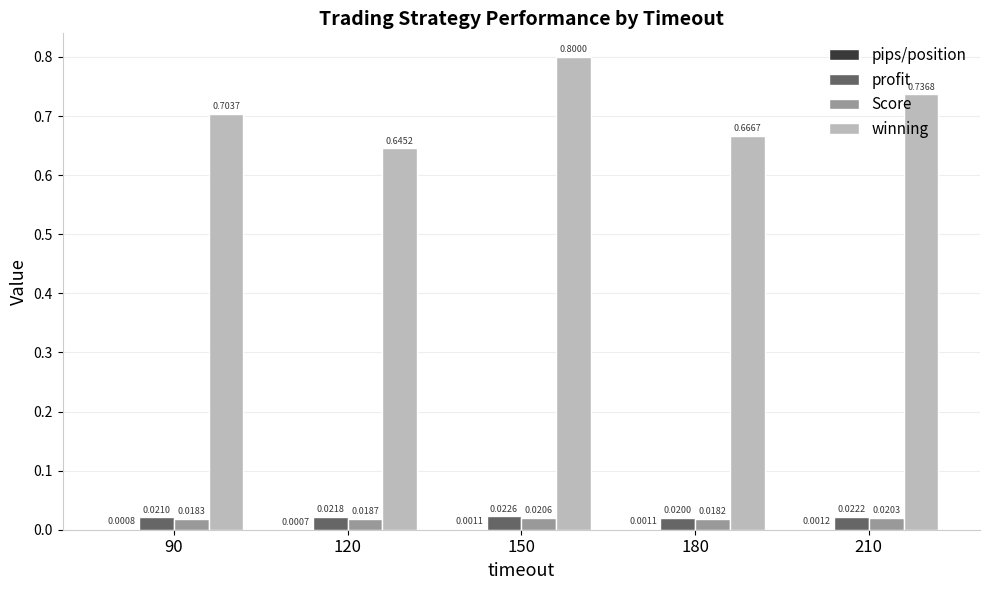

Is the value of profit at 120 greater than the value of winning at 120?

No